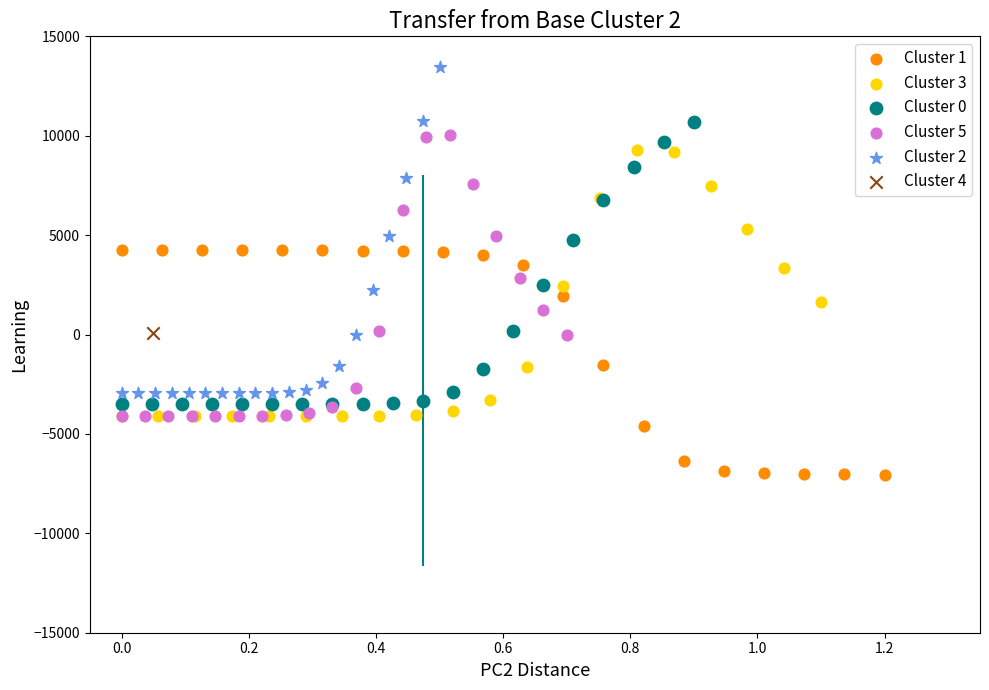

What are all the series names shown in the legend?

Cluster 1, Cluster 3, Cluster 0, Cluster 5, Cluster 2, Cluster 4